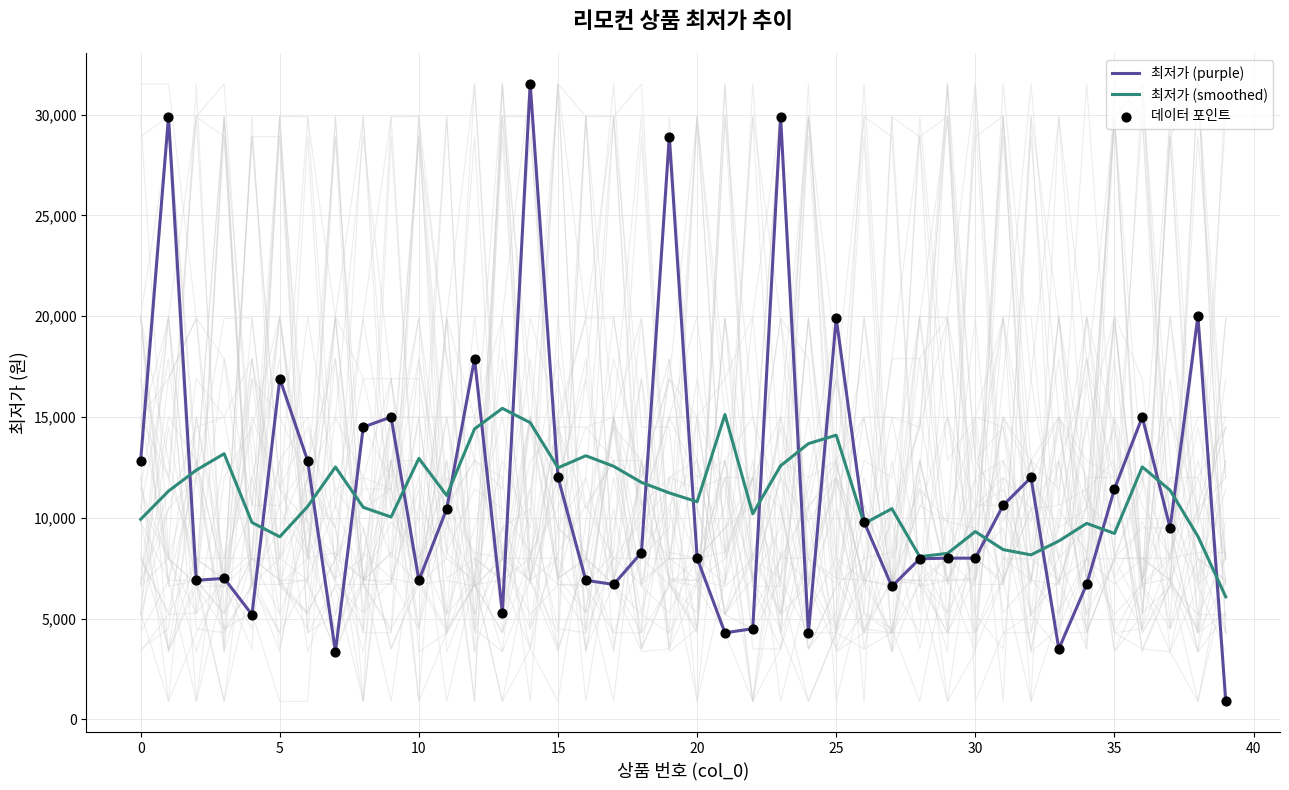

At how many categories does at least one series exceed 23178?

4